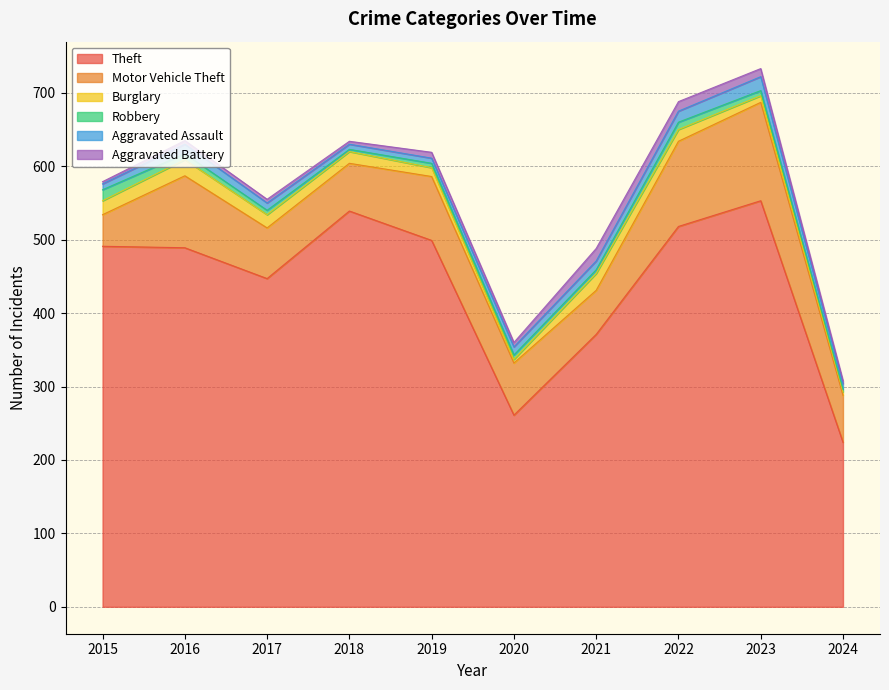

Which series changed the most between 2016 and 2024?

Theft